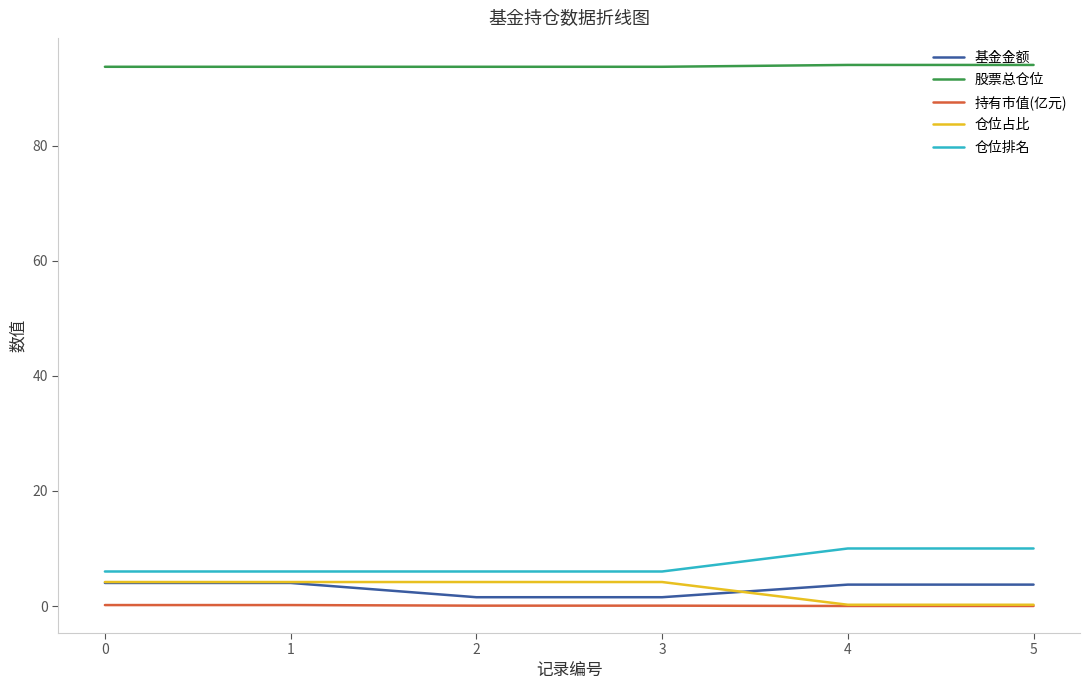

What is the lowest value of the 股票总仓位 series?

93.7